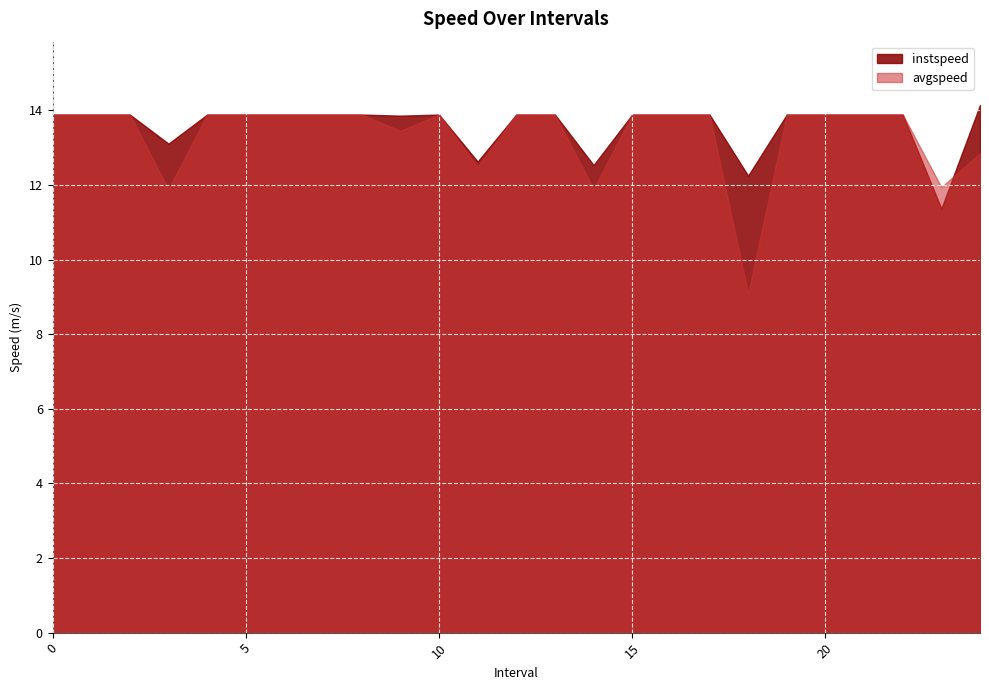

In instspeed, how many points are lower than both neighbors (excluding endpoints)?

6